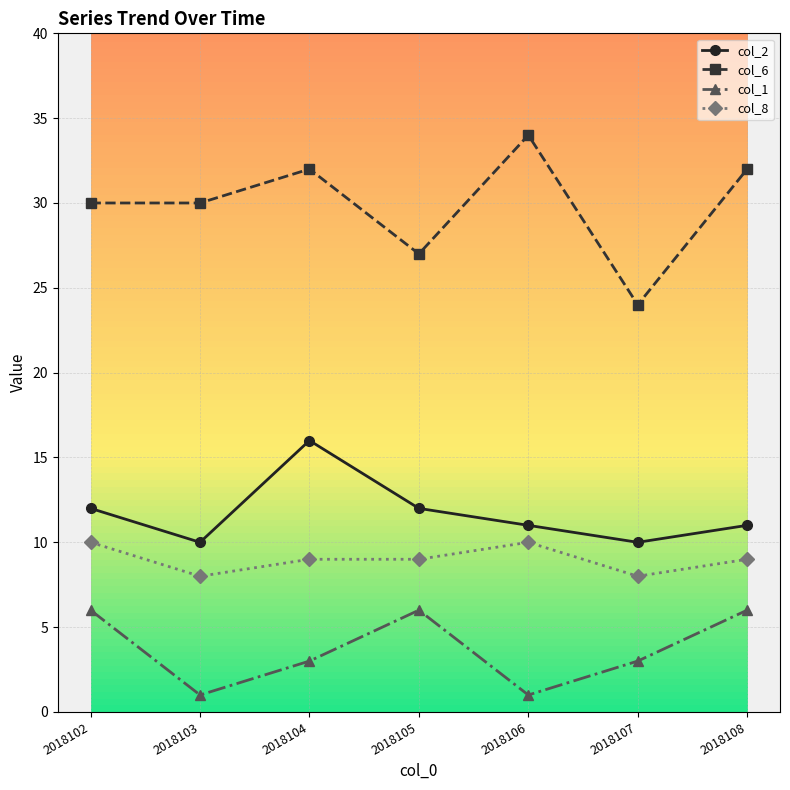

Which series changed the most between 2018103 and 2018107?

col_6